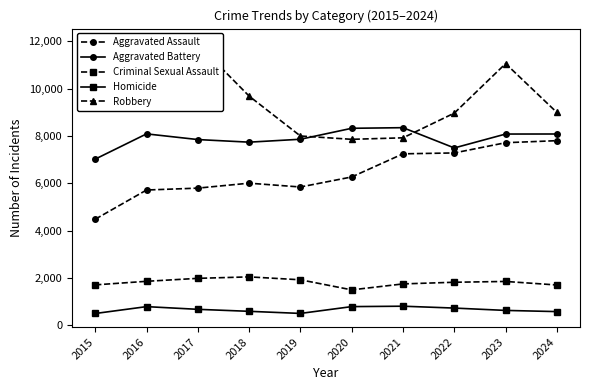

At 2016, list the series in order from largest to smallest.

Robbery, Aggravated Battery, Aggravated Assault, Criminal Sexual Assault, Homicide